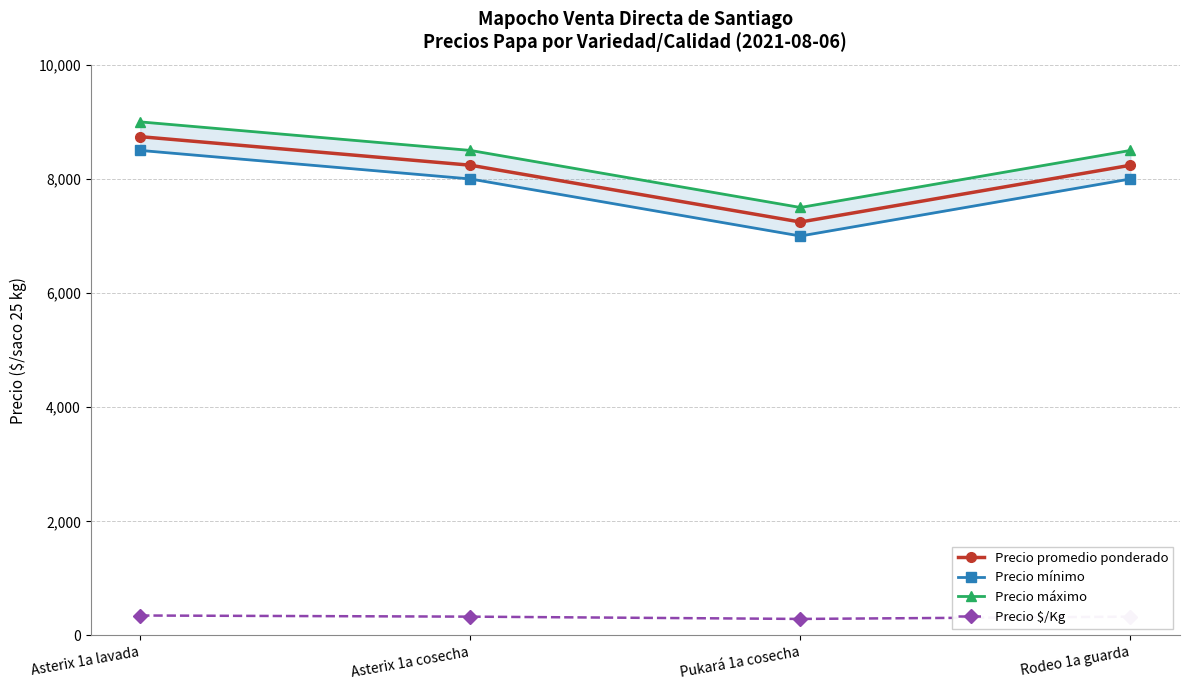

What are all the series names shown in the legend?

Precio promedio ponderado, Precio mínimo, Precio máximo, Precio $/Kg